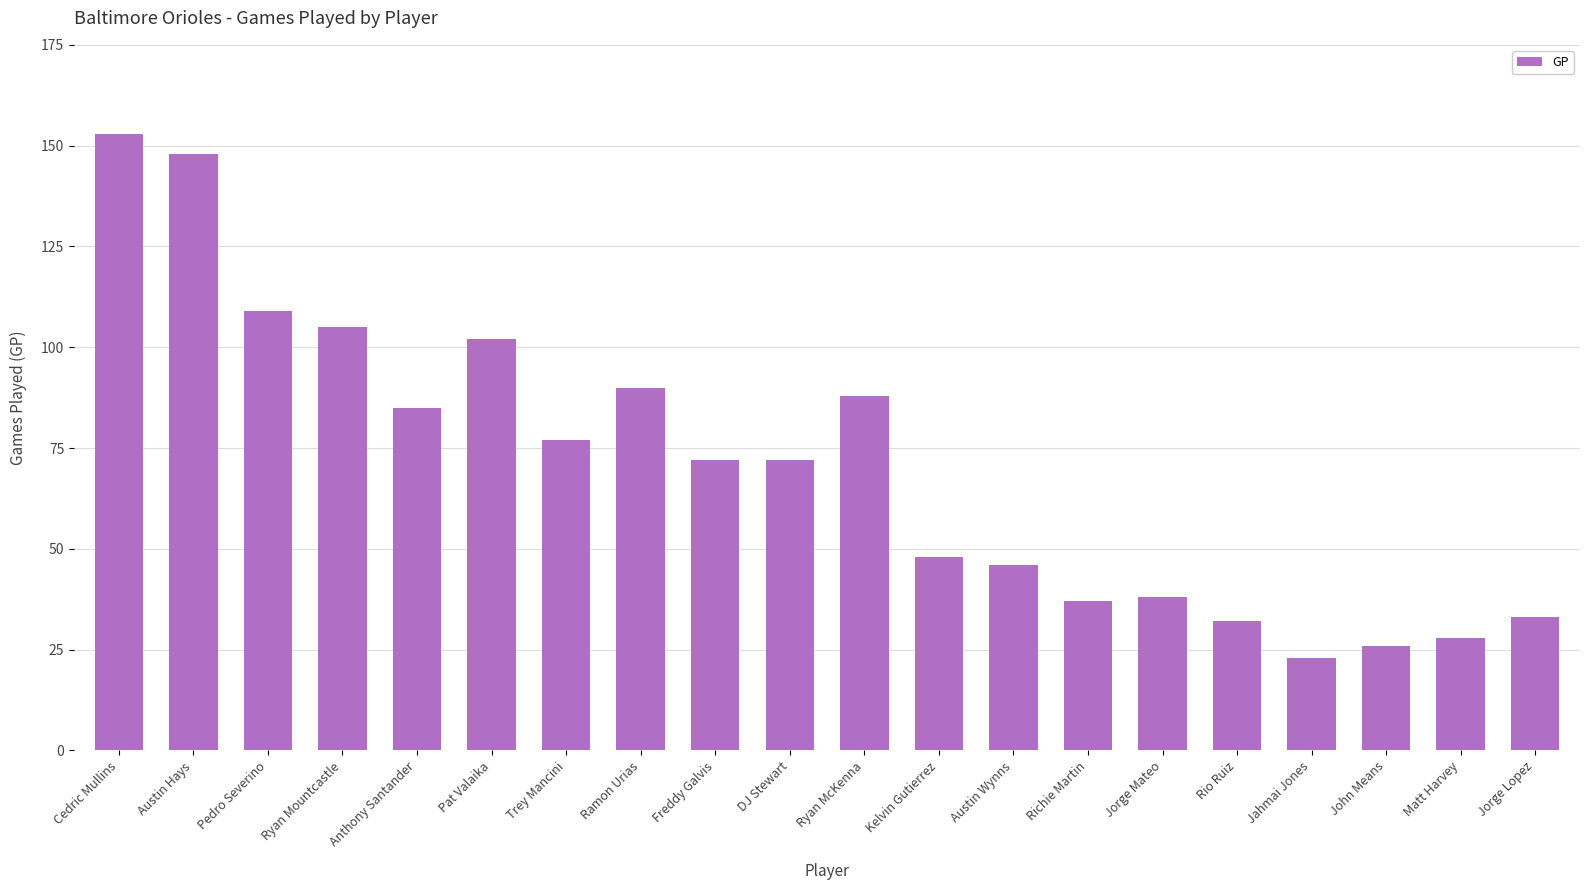

What is the greatest value displayed?

153